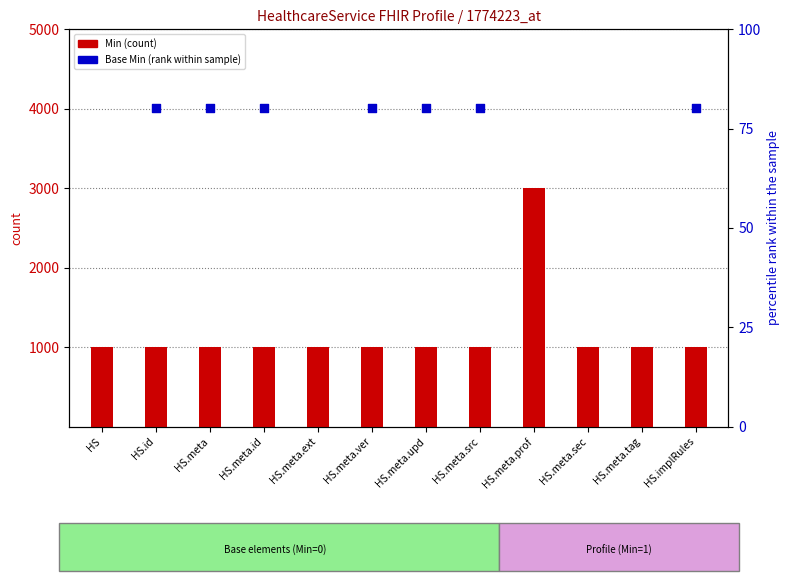

Which series has the largest total across all categories?

Min (count)